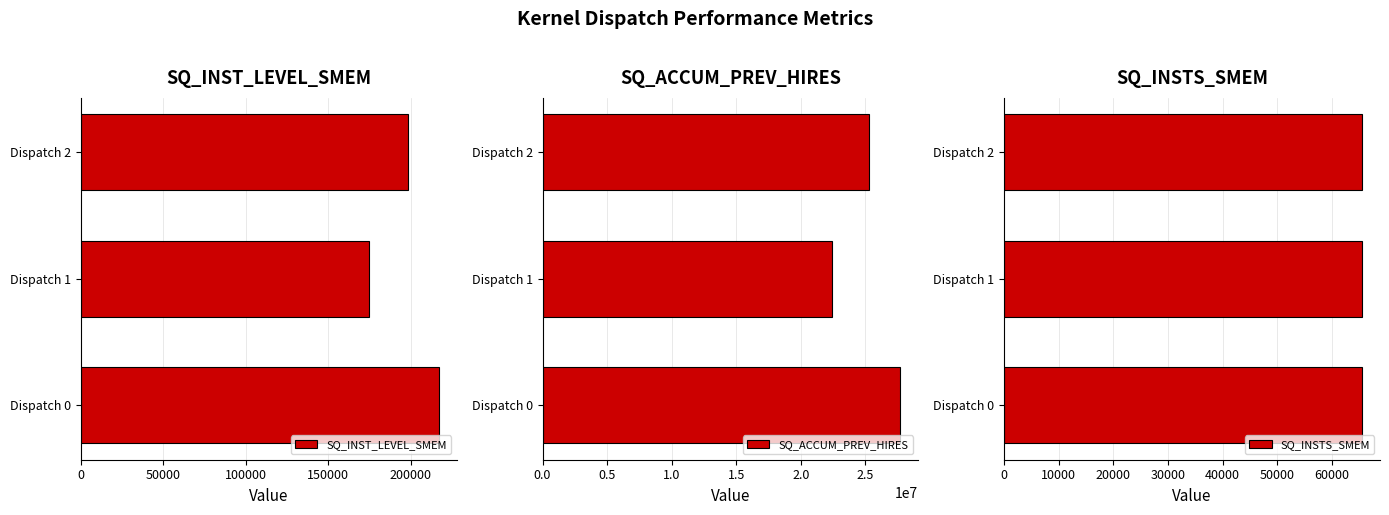

How many data points does each series have?

3